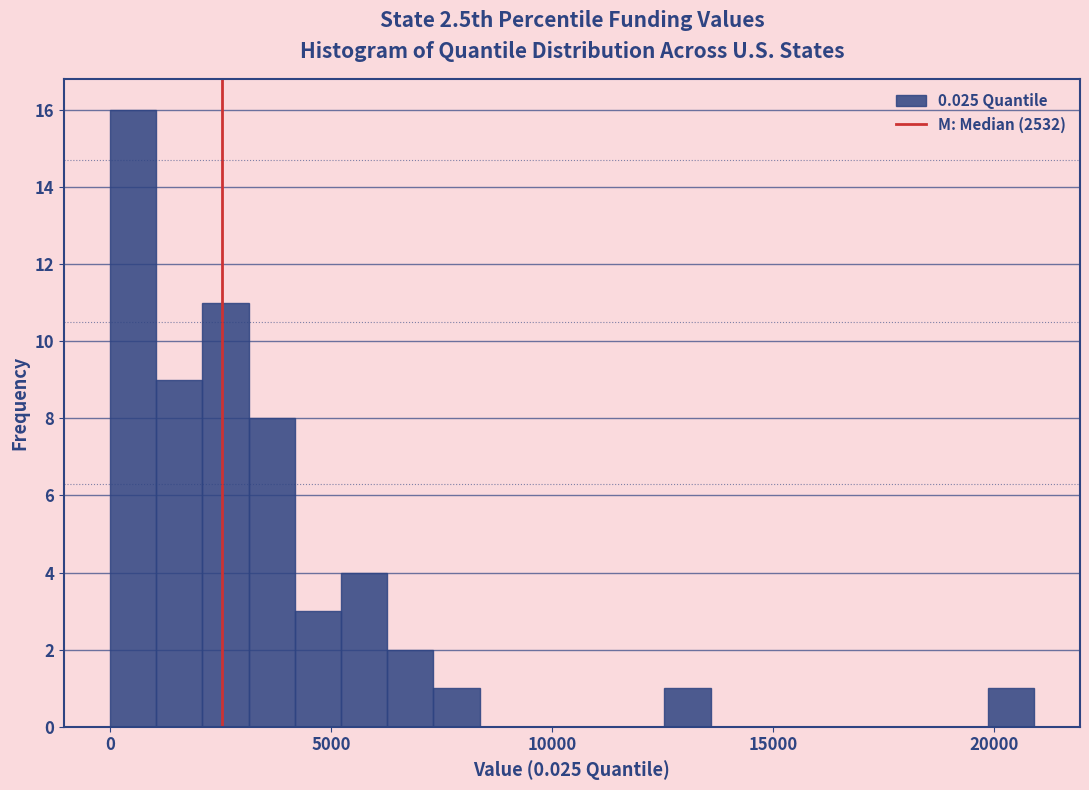

Read against the x-axis, roughly where is the centre of the tallest bar?

500